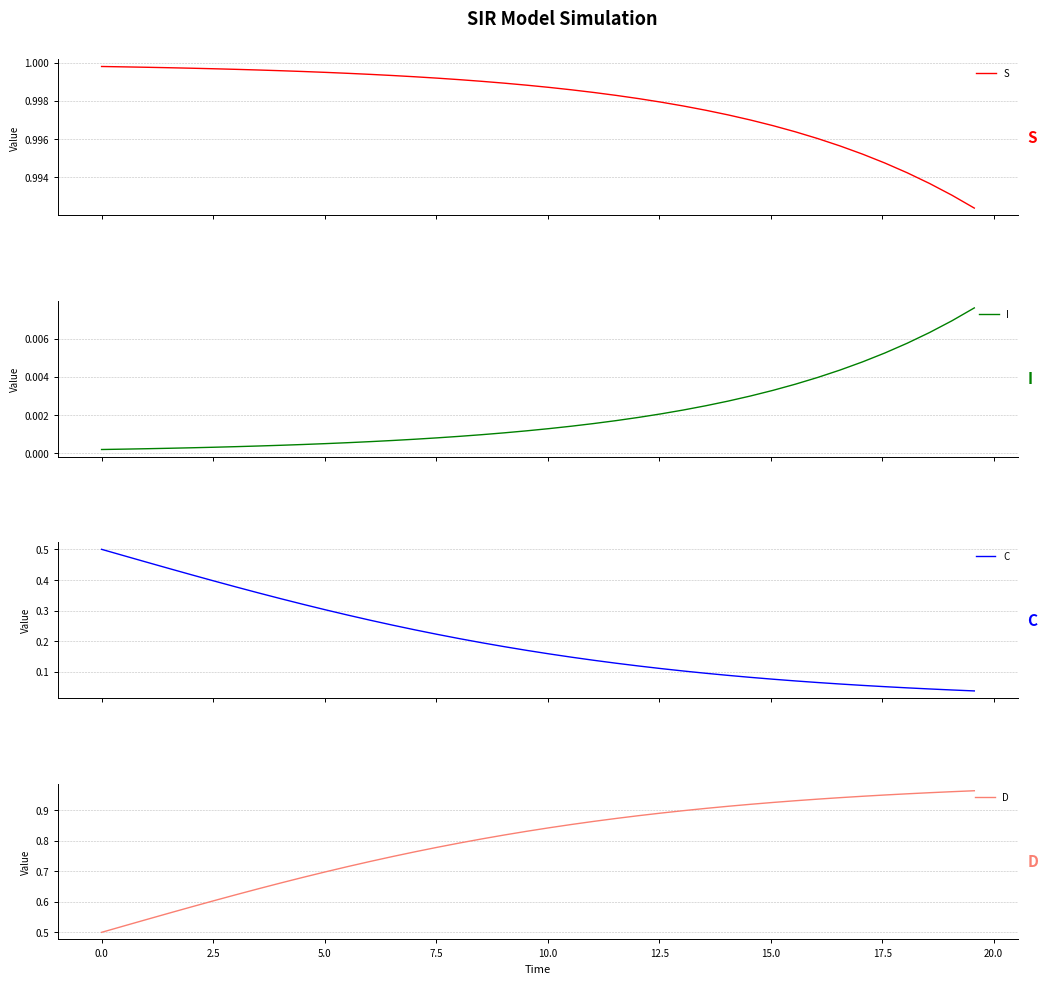

What is the label of the 35th point from the right?

10.0